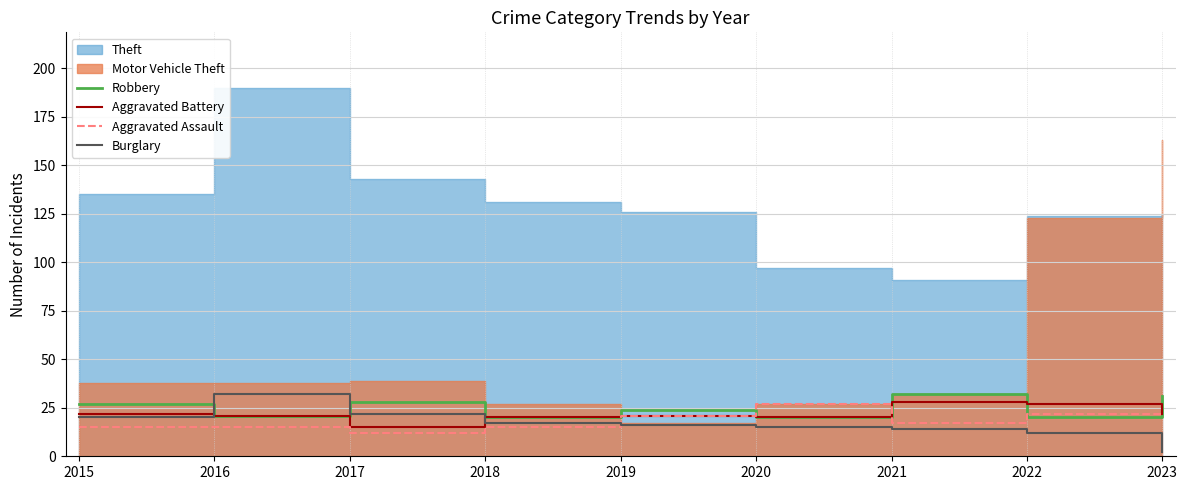

After their last crossing, which series has the higher values: Burglary or Robbery?

Robbery